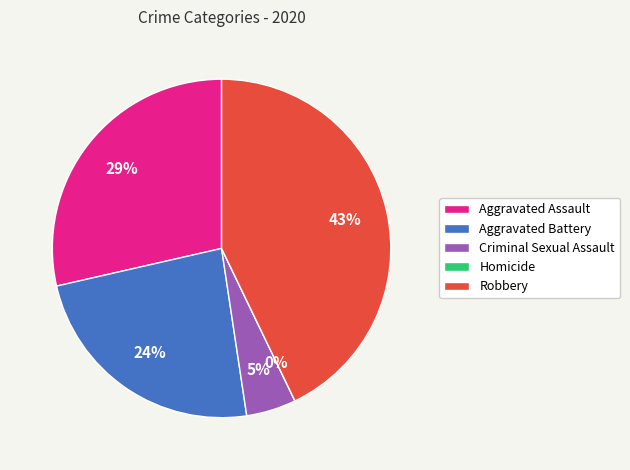

Which category has the smallest portion of the pie?

Homicide